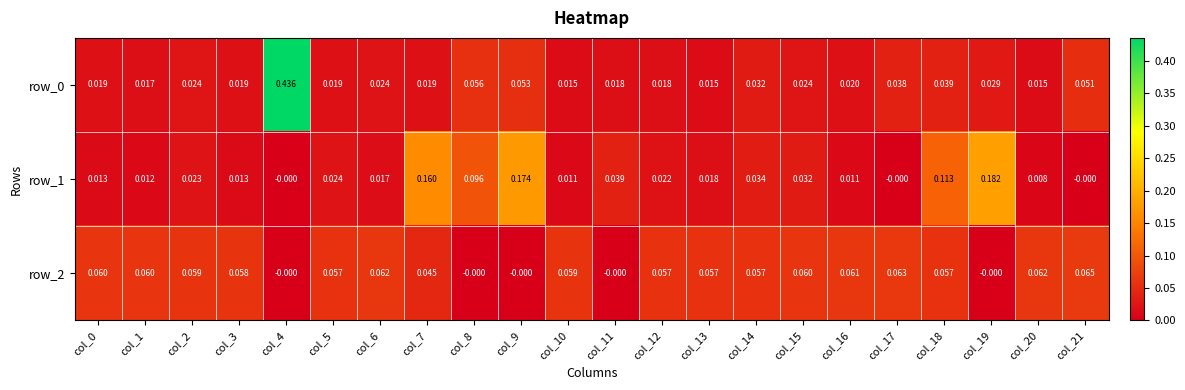

Is the value of row_0 at col_7 greater than the value of row_1 at col_9?

No